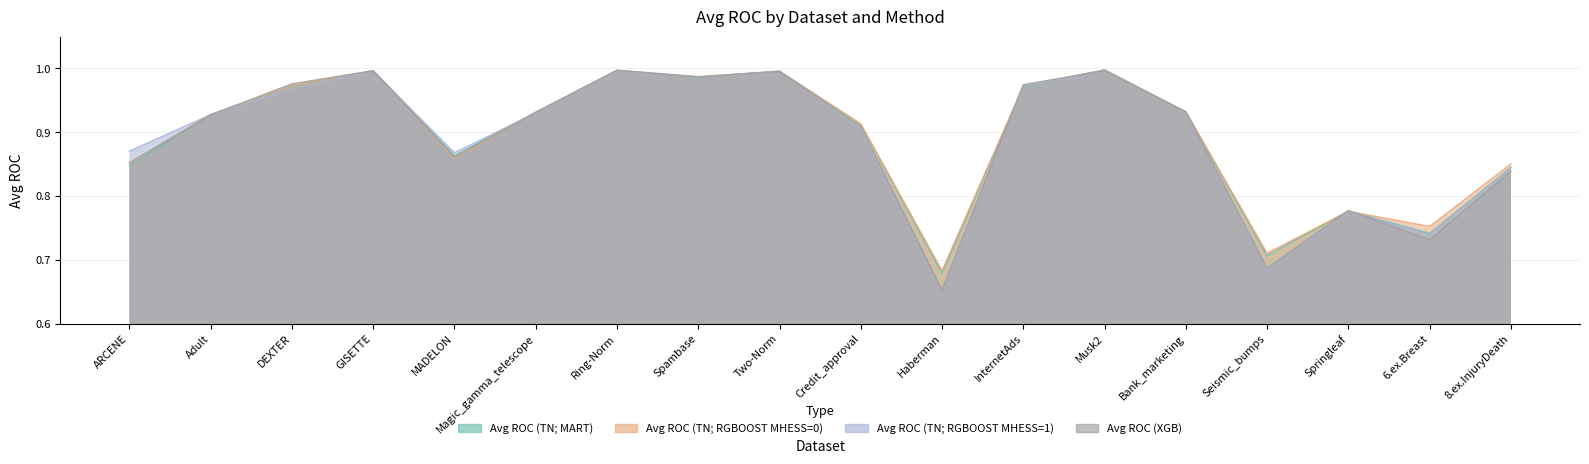

Reading left to right, extract all data points from this chart.

Avg ROC (TN; MART): ARCENE=0.8	Adult=0.9	DEXTER=1.0	GISETTE=1.0	MADELON=0.9	Magic_gamma_telescope=0.9	Ring-Norm=1.0	Spambase=1.0	Two-Norm=1.0	Credit_approval=0.9	Haberman=0.7	InternetAds=1.0	Musk2=1.0	Bank_marketing=0.9	Seismic_bumps=0.7	Springleaf=0.8	6.ex.Breast=0.7	8.ex.InjuryDeath=0.8
Avg ROC (TN; RGBOOST MHESS=0): ARCENE=0.9	Adult=0.9	DEXTER=1.0	GISETTE=1.0	MADELON=0.9	Magic_gamma_telescope=0.9	Ring-Norm=1.0	Spambase=1.0	Two-Norm=1.0	Credit_approval=0.9	Haberman=0.7	InternetAds=1.0	Musk2=1.0	Bank_marketing=0.9	Seismic_bumps=0.7	Springleaf=0.8	6.ex.Breast=0.8	8.ex.InjuryDeath=0.9
Avg ROC (TN; RGBOOST MHESS=1): ARCENE=0.9	Adult=0.9	DEXTER=1.0	GISETTE=1.0	MADELON=0.9	Magic_gamma_telescope=0.9	Ring-Norm=1.0	Spambase=1.0	Two-Norm=1.0	Credit_approval=0.9	Haberman=0.7	InternetAds=1.0	Musk2=1.0	Bank_marketing=0.9	Seismic_bumps=0.7	Springleaf=0.8	6.ex.Breast=0.7	8.ex.InjuryDeath=0.8
Avg ROC (XGB): ARCENE=0.9	Adult=0.9	DEXTER=1.0	GISETTE=1.0	MADELON=0.9	Magic_gamma_telescope=0.9	Ring-Norm=1.0	Spambase=1.0	Two-Norm=1.0	Credit_approval=0.9	Haberman=0.7	InternetAds=1.0	Musk2=1.0	Bank_marketing=0.9	Seismic_bumps=0.7	Springleaf=0.8	6.ex.Breast=0.7	8.ex.InjuryDeath=0.8